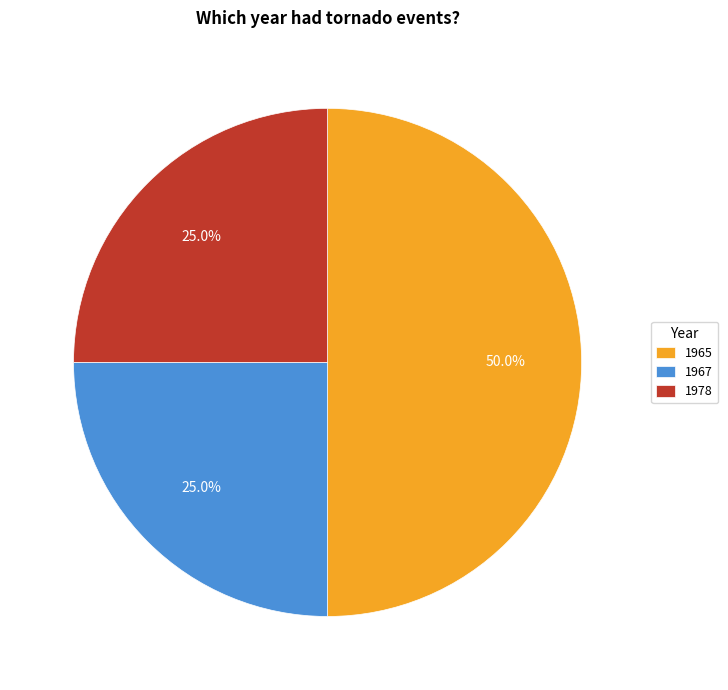

How many segments does this pie chart have?

3